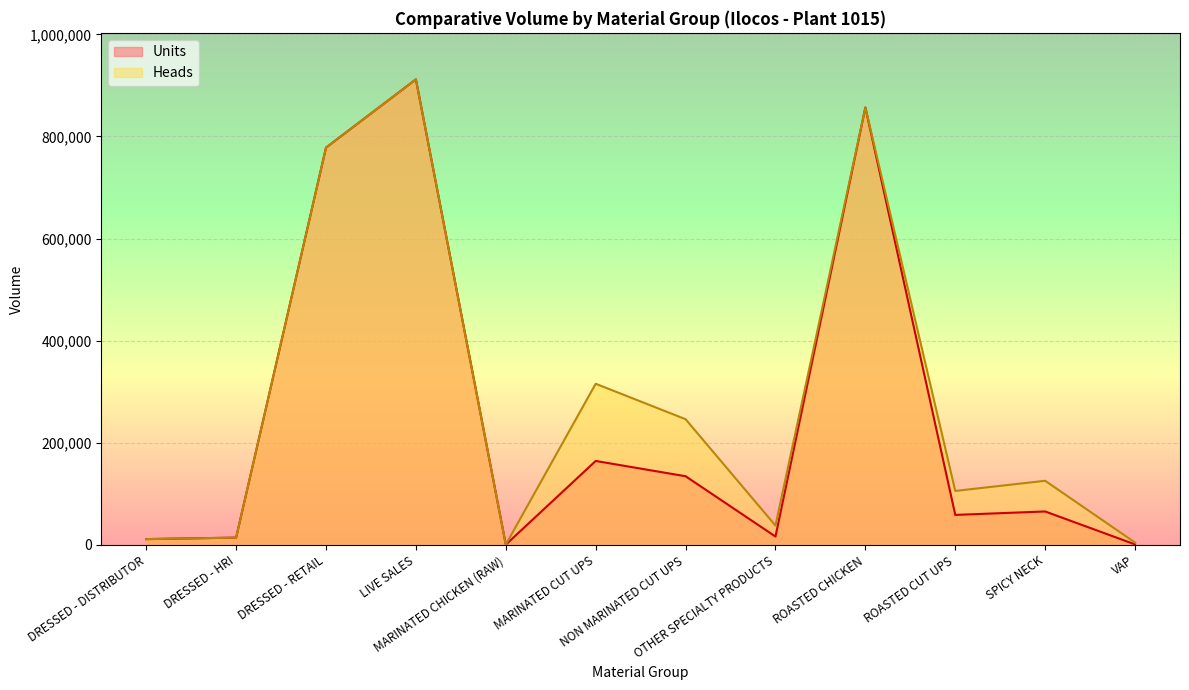

Between DRESSED - RETAIL and ROASTED CHICKEN, which series saw the biggest shift?

Units